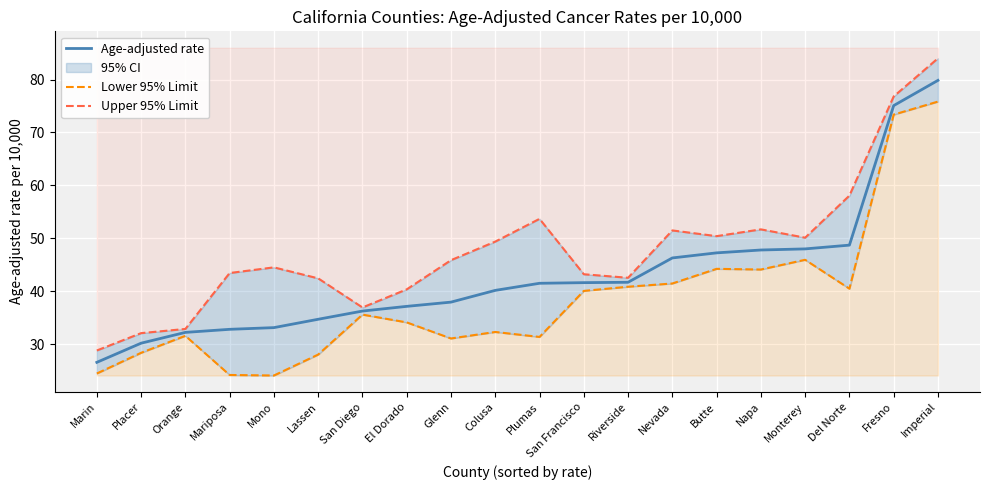

What is the label of the 6th point from the right?

Butte